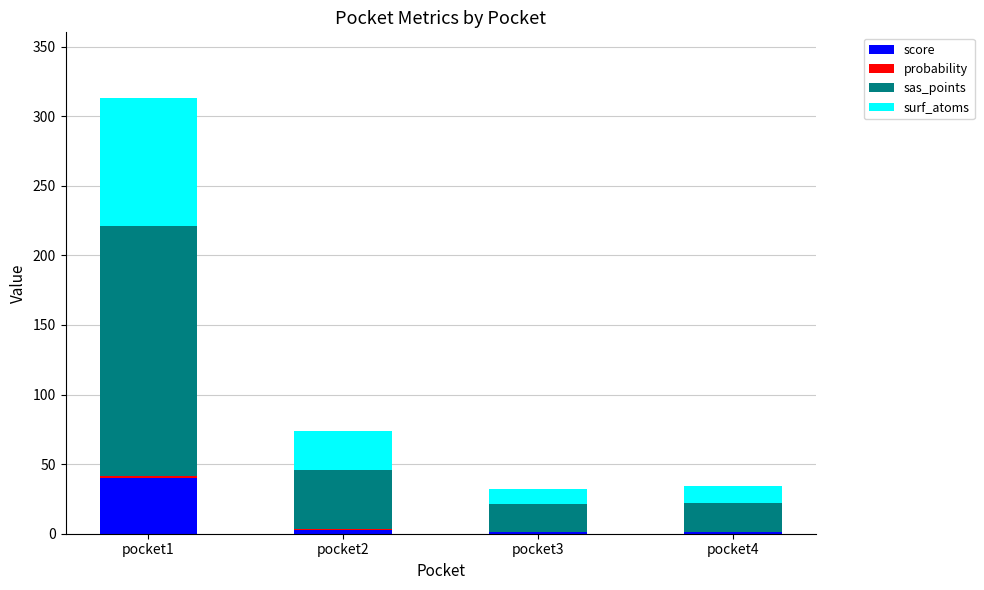

Are the bars horizontal?

No